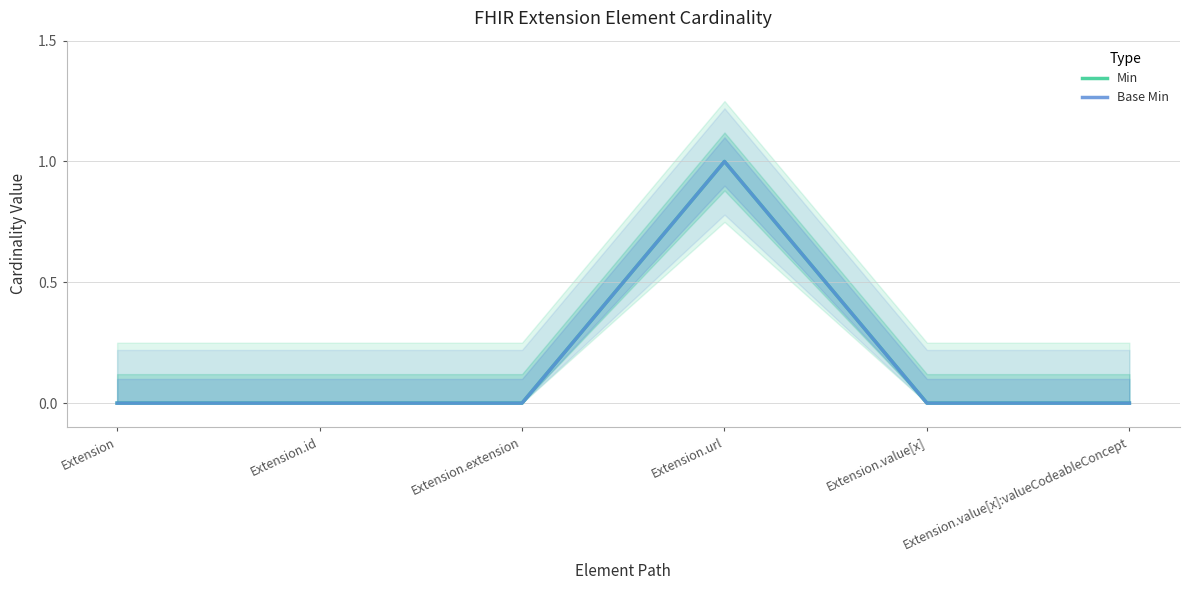

Count the Min values in the range 0 to 1.

6